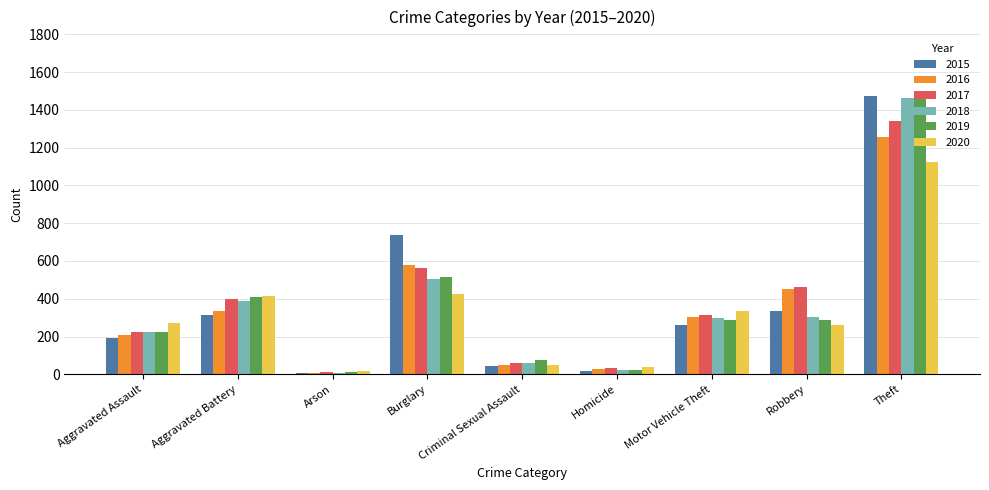

Which category has the highest value in the 2016 series?

Theft